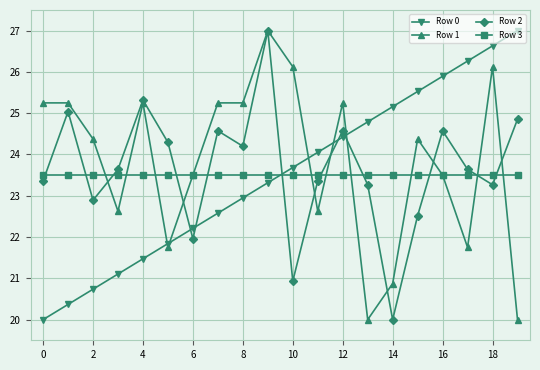

True or false: Row 3 and Row 0 cross at least once.

True